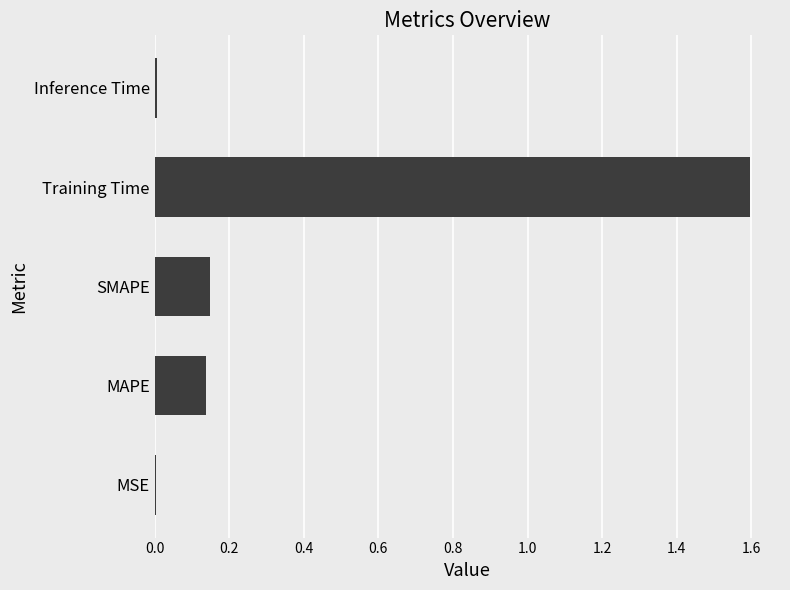

How many data points does each series have?

5